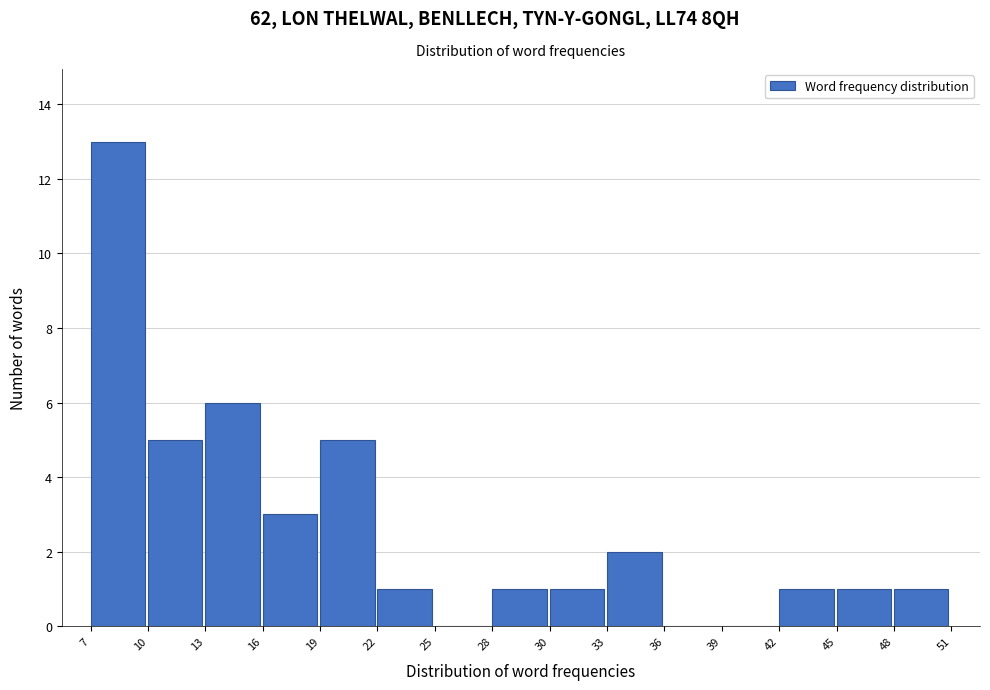

Reading left to right, list every bar in this chart as the range it spans on the x-axis followed by its height. The values are not printed on the chart, so give them approximately, as read against the axis.

7 to 10: 13
10 to 13: 5
13 to 16: 6
16 to 19: 3
19 to 22: 5
22 to 25: 1
25 to 28: 0
28 to 30: 1
30 to 33: 1
33 to 36: 2
36 to 39: 0
39 to 42: 0
42 to 45: 1
45 to 48: 1
48 to 51: 1